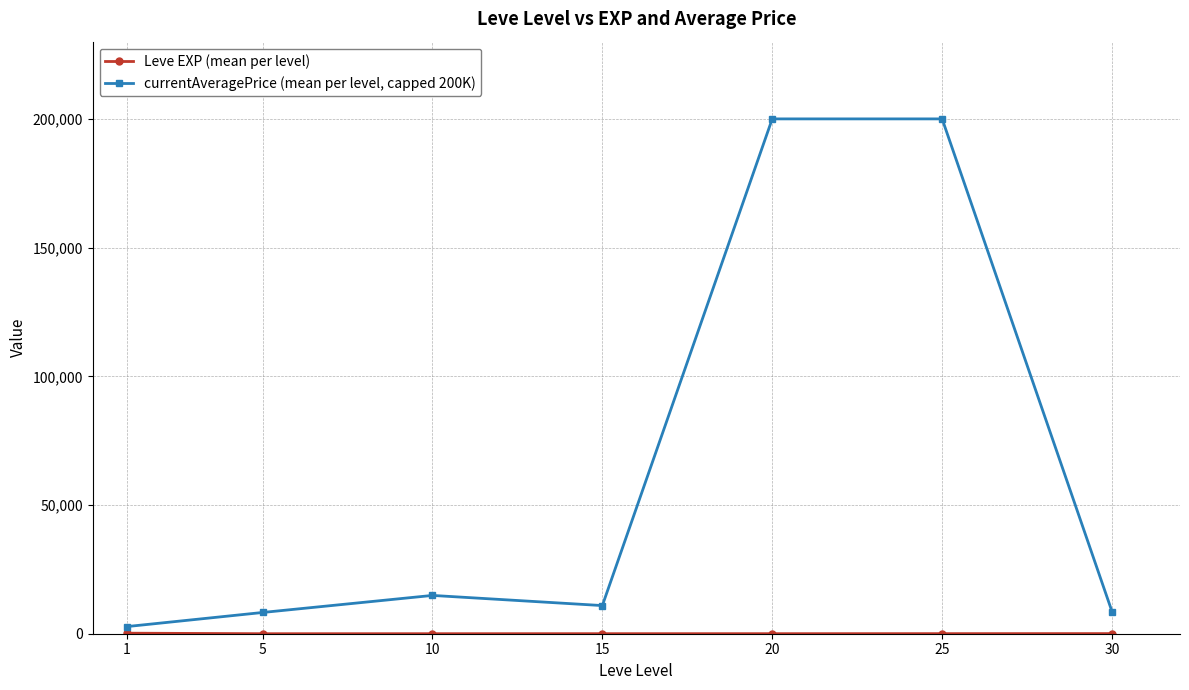

True or false: currentAveragePrice (mean per level, capped 200K) has more than 2 interior local peaks.

False